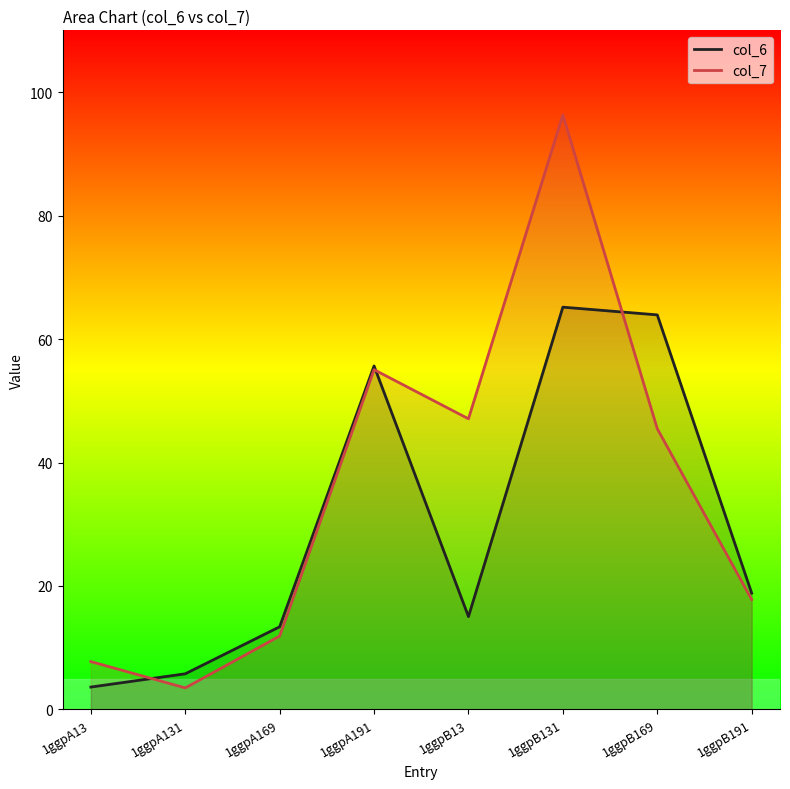

How many data points in col_6 are less than 18?

4